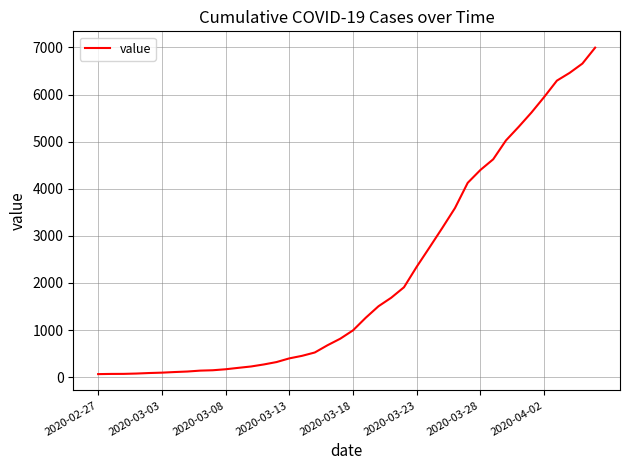

What is the difference between the maximum and second lowest values?

6927